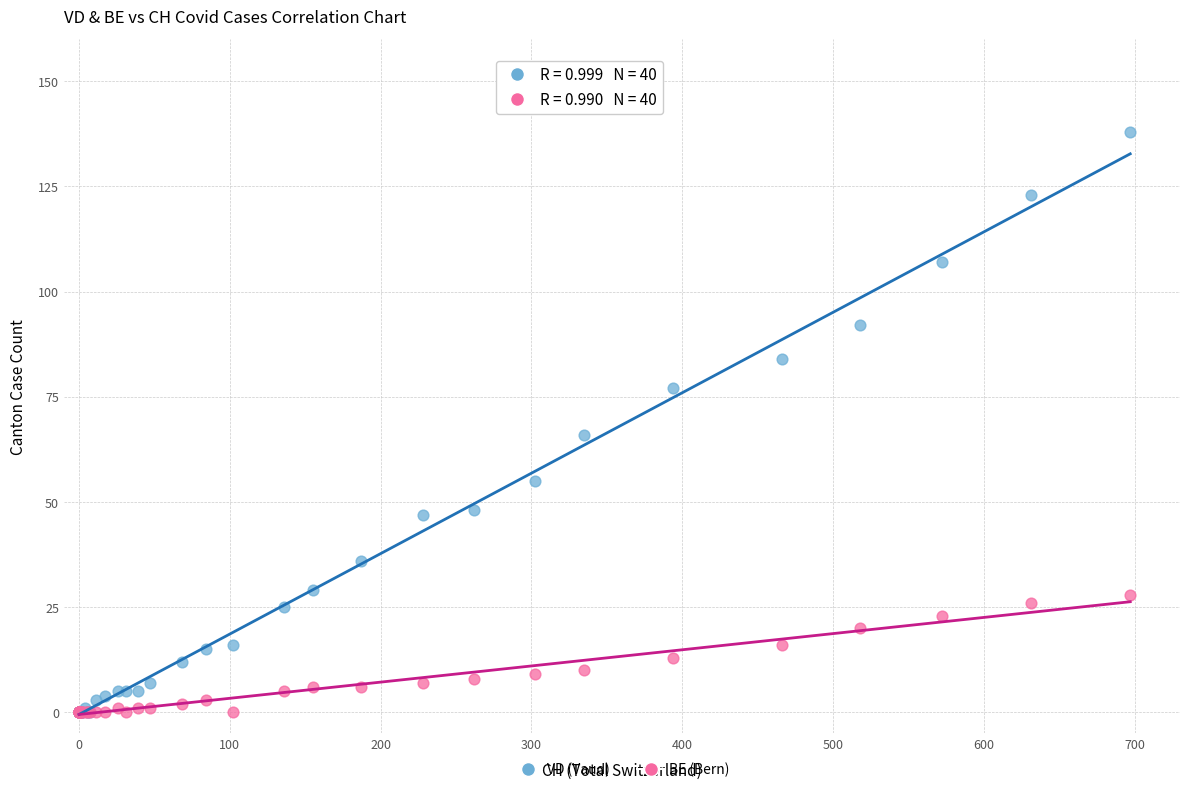

Across all series, what Y value is closest to 69?

66